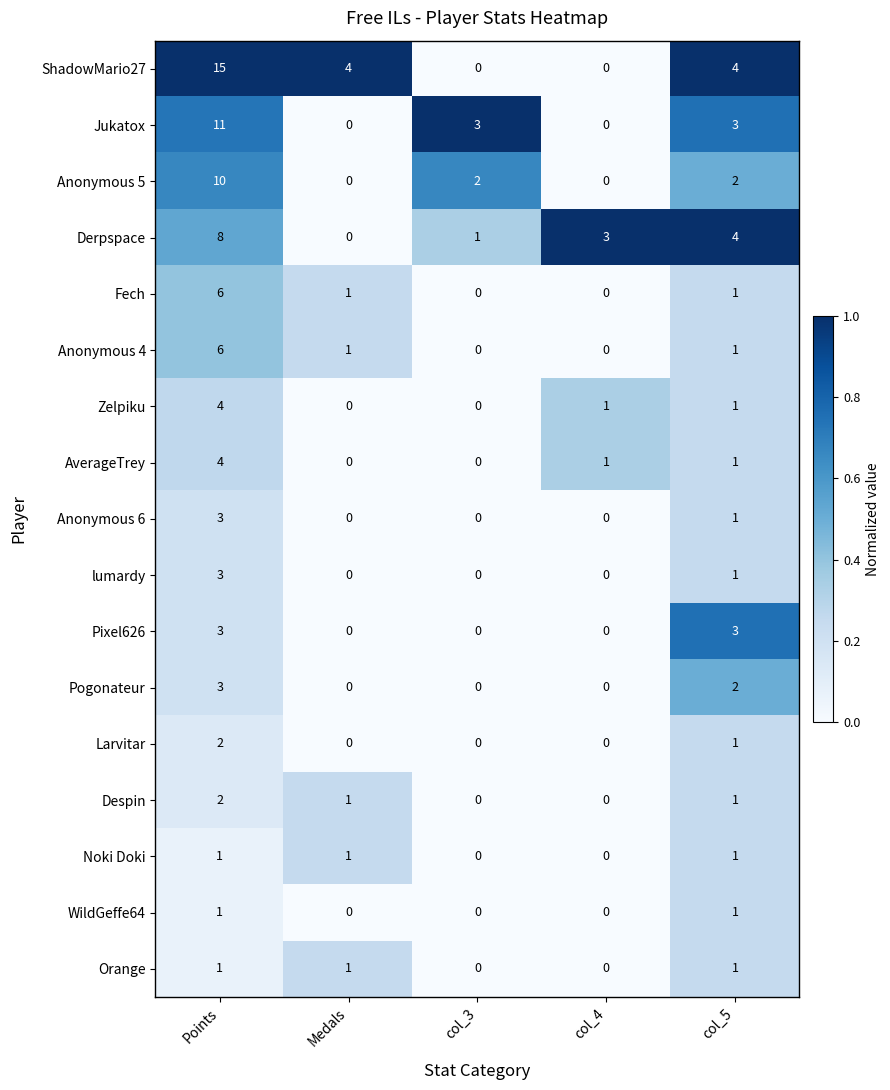

What is the total value across all series at col_4?

5